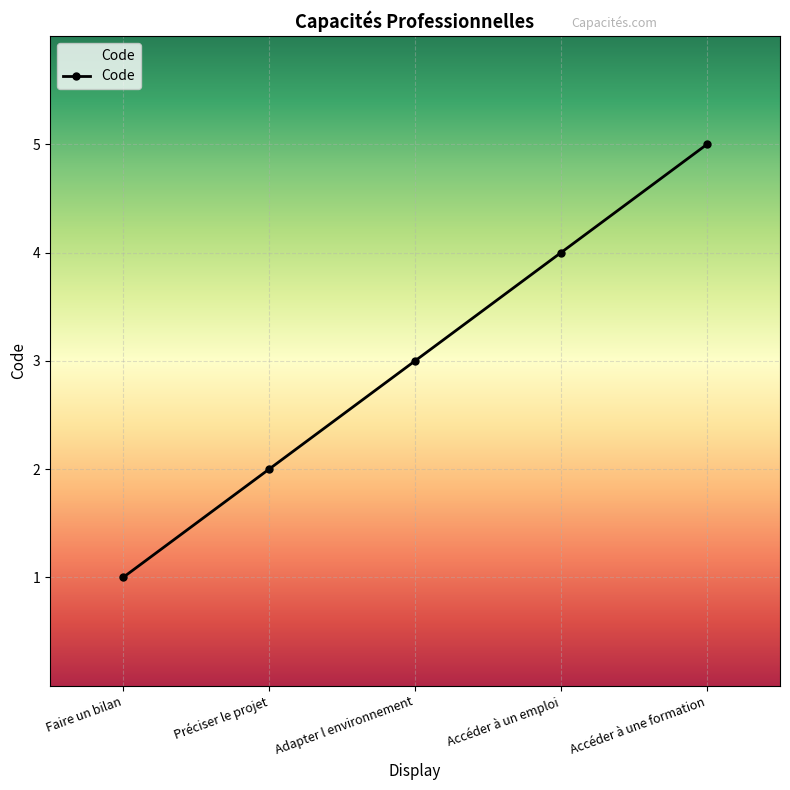

Count the number of categories in the chart.

5